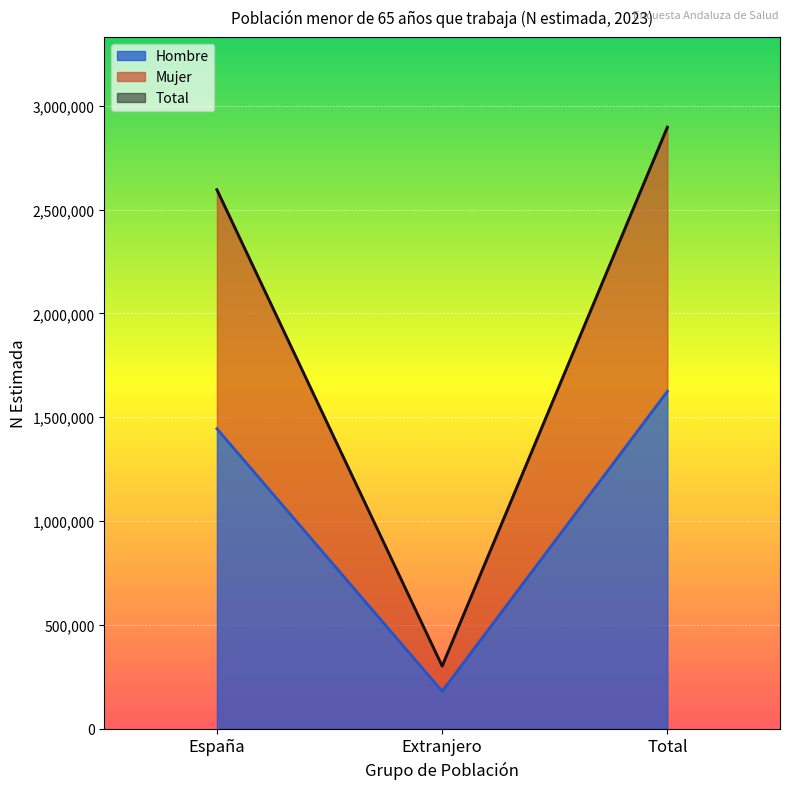

At how many categories does at least one series exceed 1794191?

2